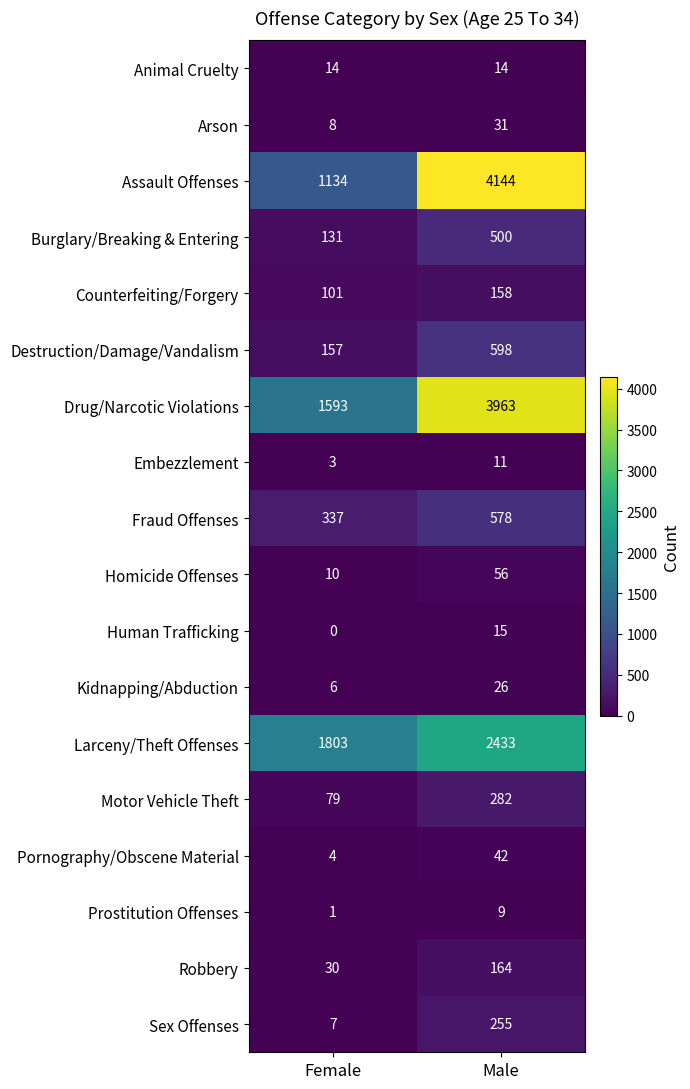

Is it true that Embezzlement equals 1 at Female?

False